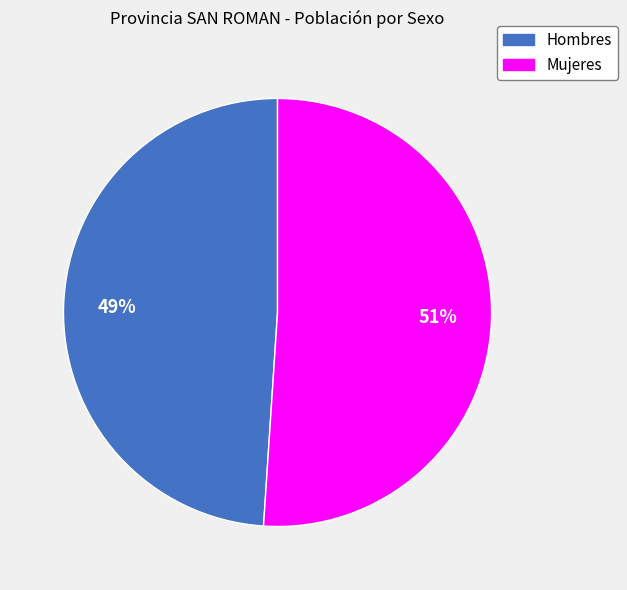

Which slice is the smallest?

Hombres